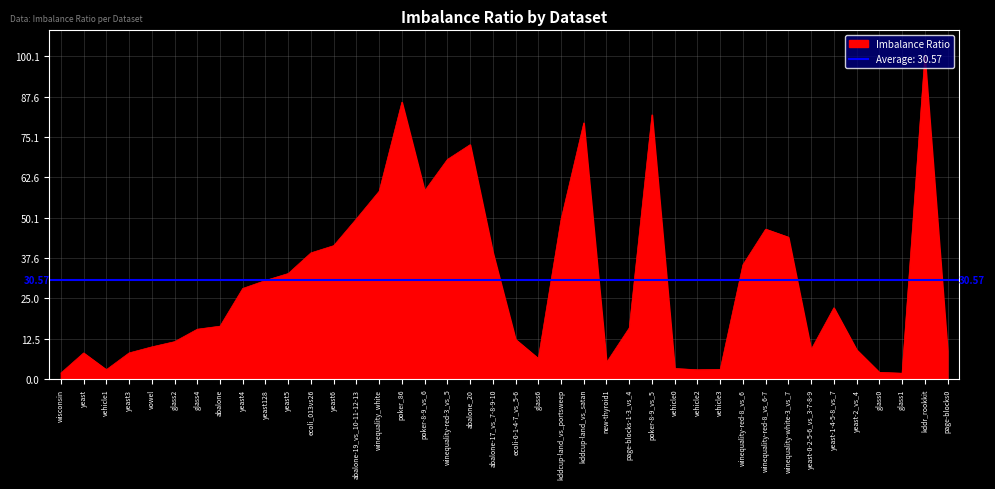

At which category does the data reach its first local valley?

vehicle1